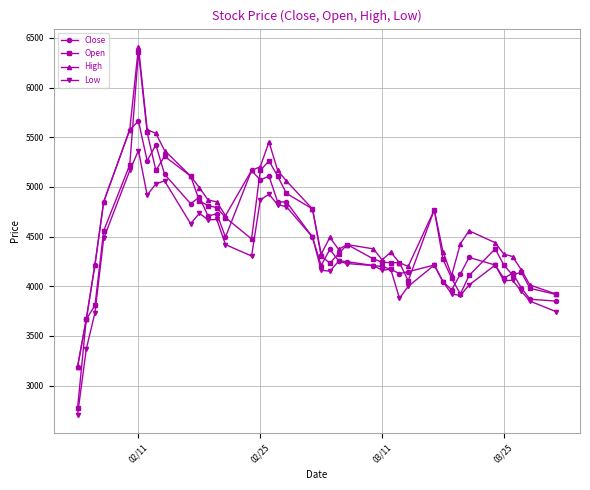

True or false: Low and High cross at least once.

False